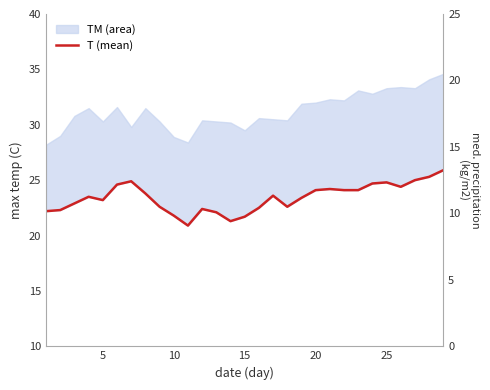

What is the sum of all values?

678.9